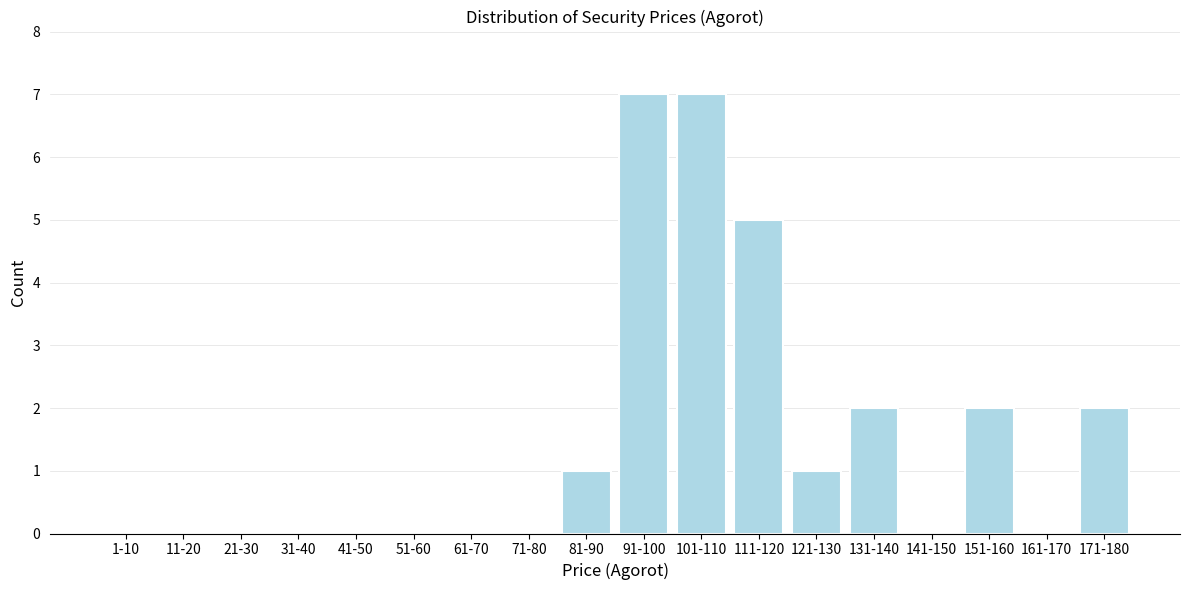

Reading right to left, extract all data points from this chart.

171-180=2	161-170=0	151-160=2	141-150=0	131-140=2	121-130=1	111-120=5	101-110=7	91-100=7	81-90=1	71-80=0	61-70=0	51-60=0	41-50=0	31-40=0	21-30=0	11-20=0	1-10=0